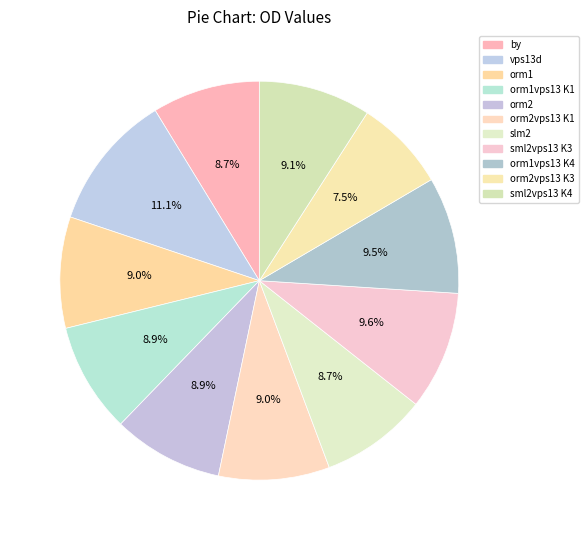

Is there a majority slice in this chart?

No